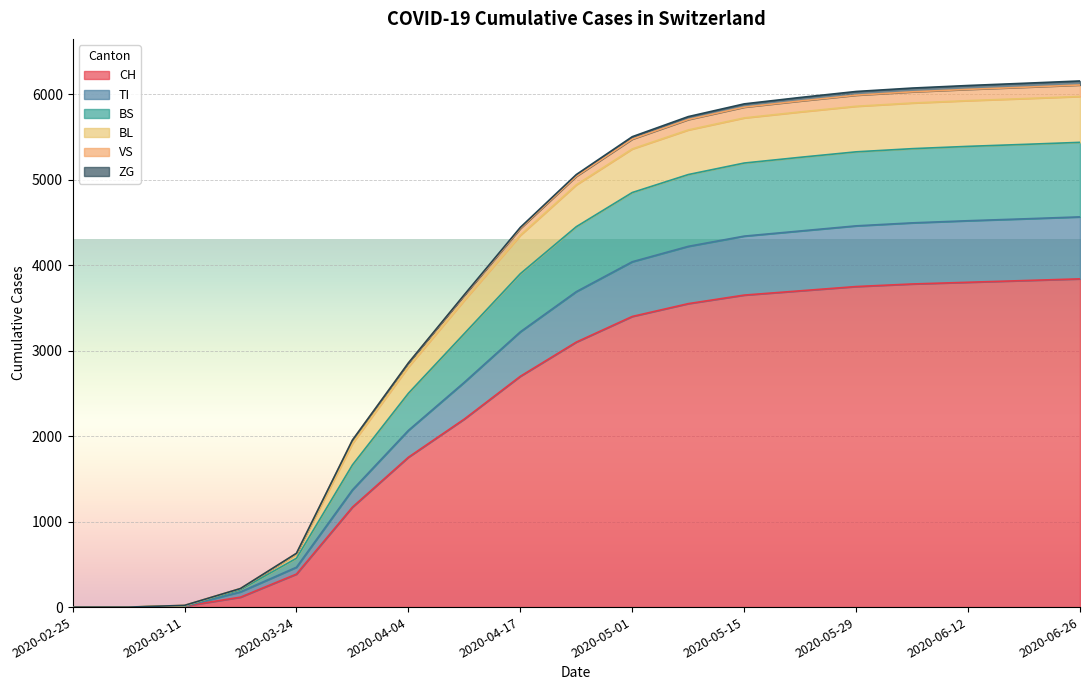

True or false: CH and VS cross at least once.

False